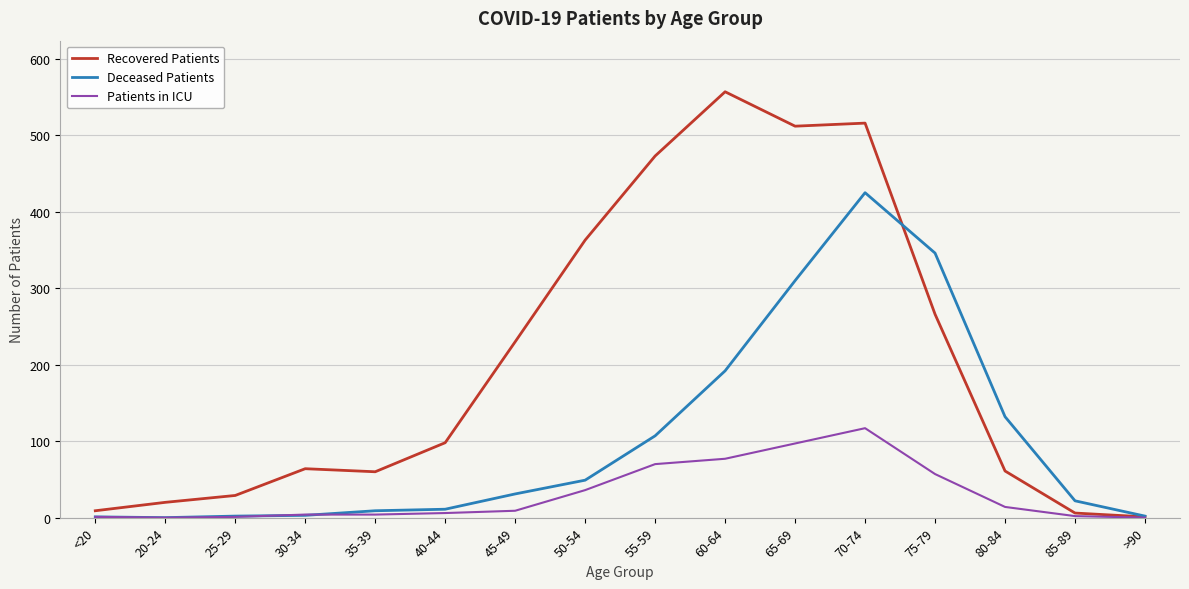

The value of Patients in ICU at 65-69 is 157. True or false?

False